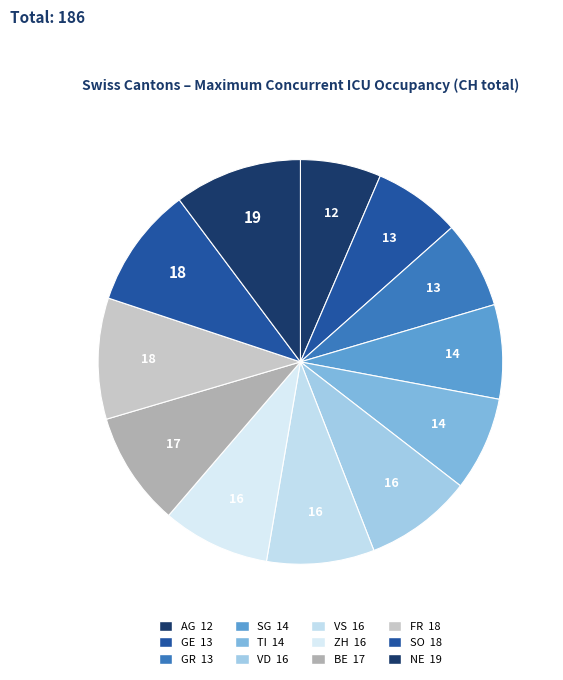

To the nearest percent, what is the average slice percentage?

8%